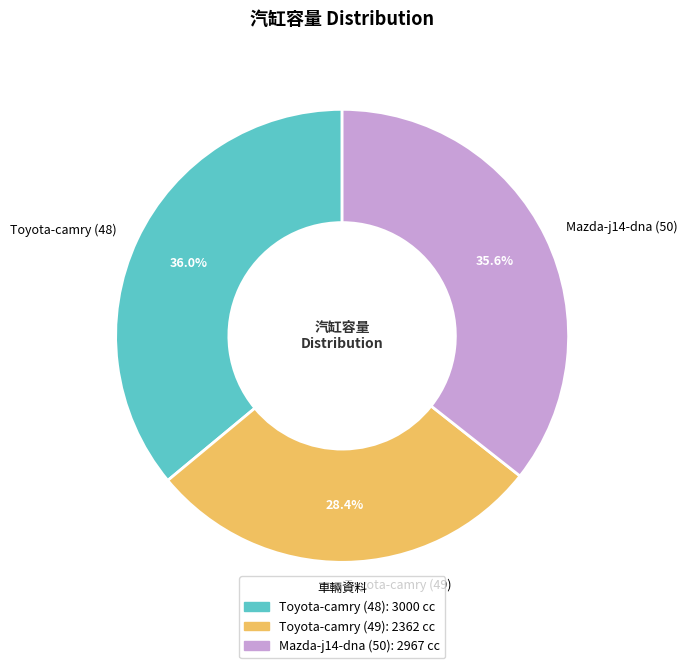

The Mazda-j14-dna (50) slice represents 36% of the pie. True or false?

True